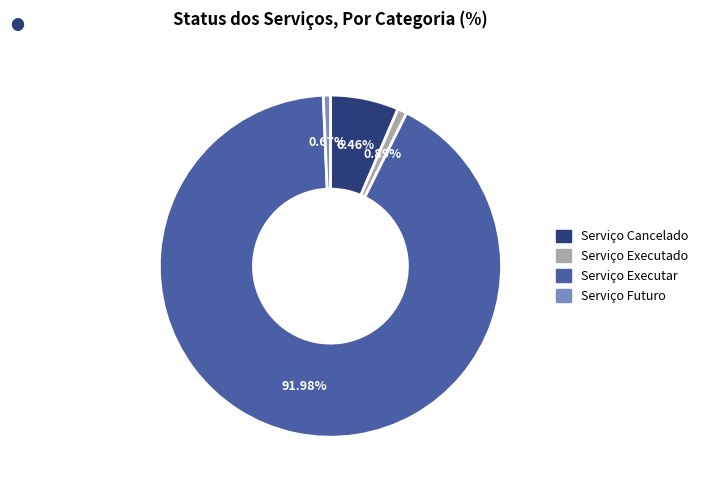

Which slice is the largest?

Serviço Executar